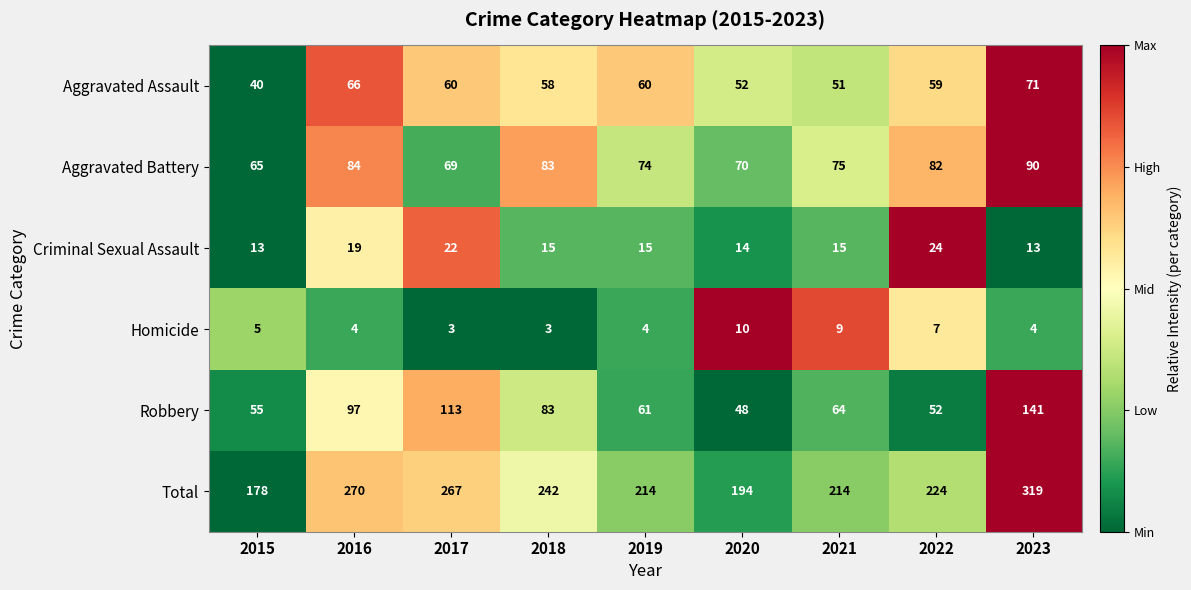

Which series has the largest range (max minus min)?

Total